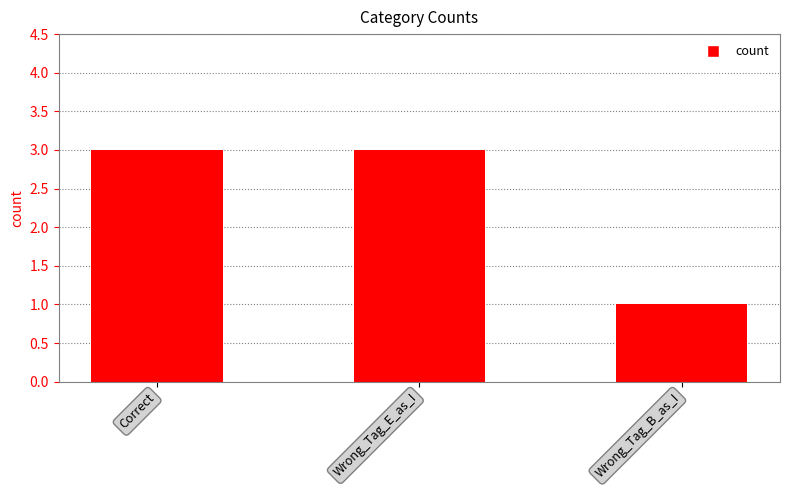

Reading left to right, what are all the values shown in this chart?

3	3	1